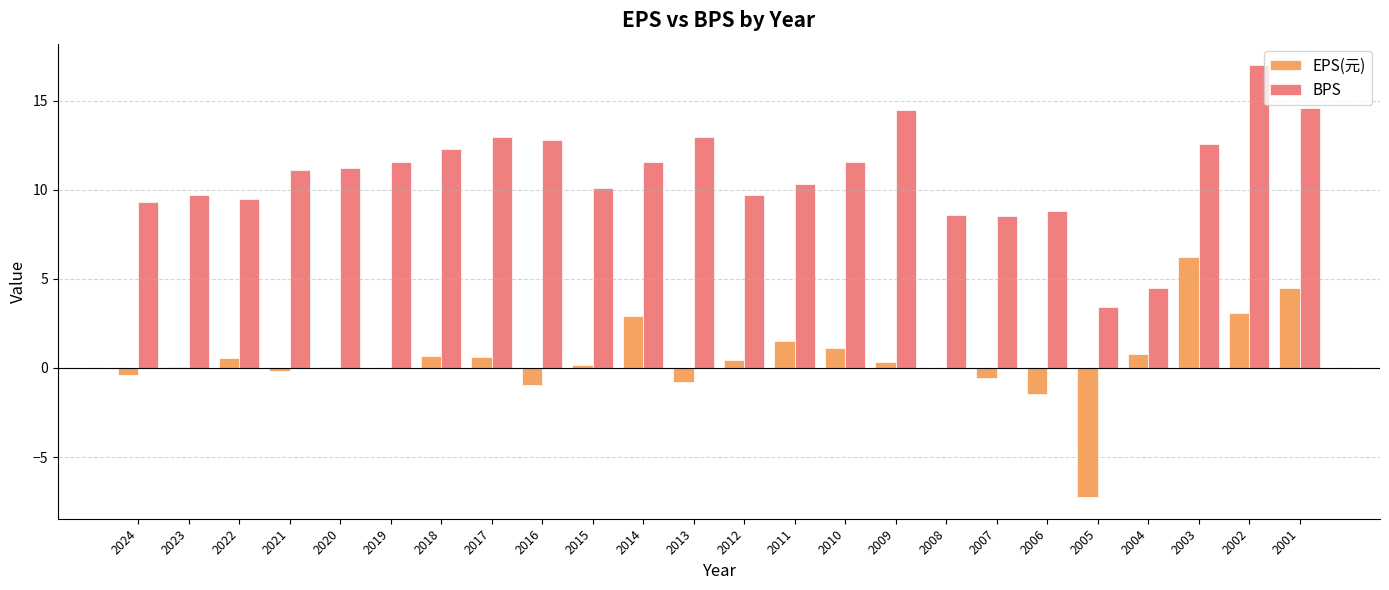

At which category is the sum across all series the highest?

2002